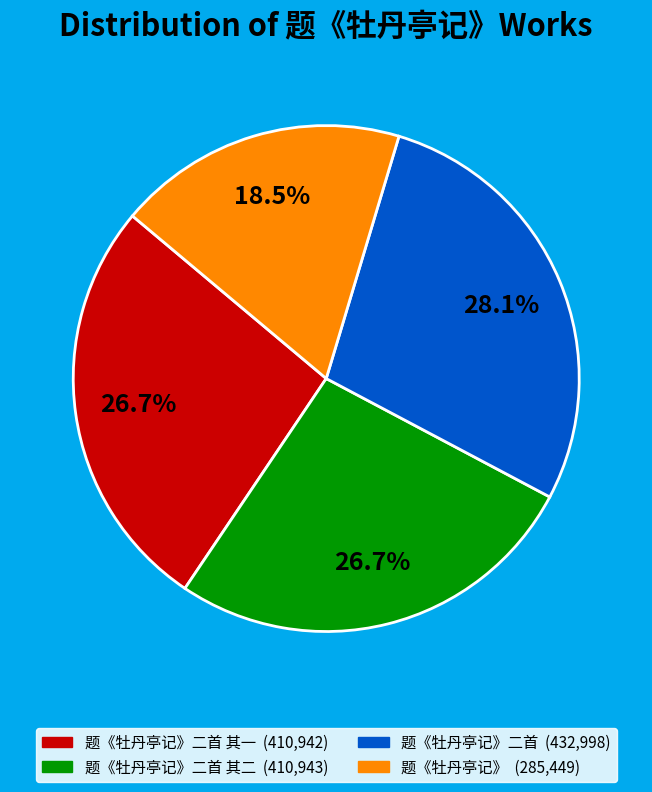

Is there a majority slice in this chart?

No